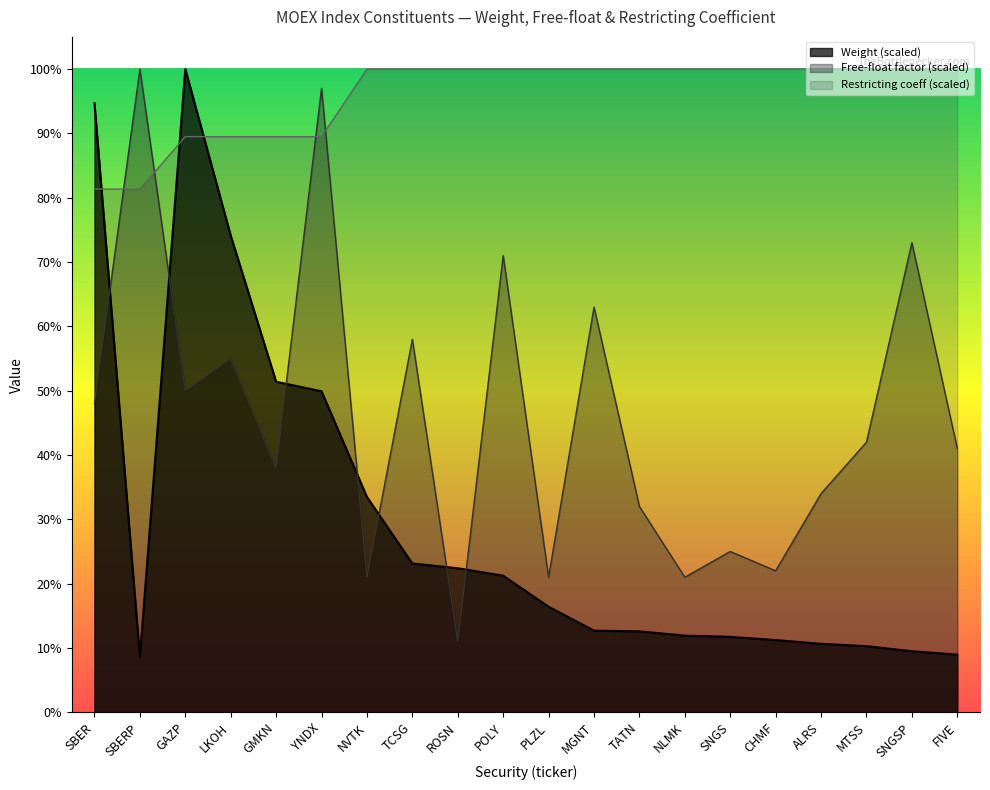

Is the value of Weight at TATN greater than the value of Restricting at PLZL?

No